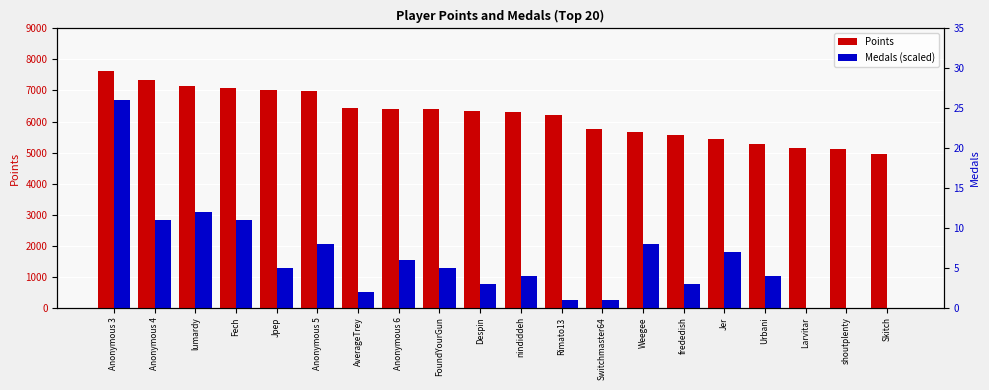

List the series in order of their overall mean, highest first.

Points, Medals (scaled)